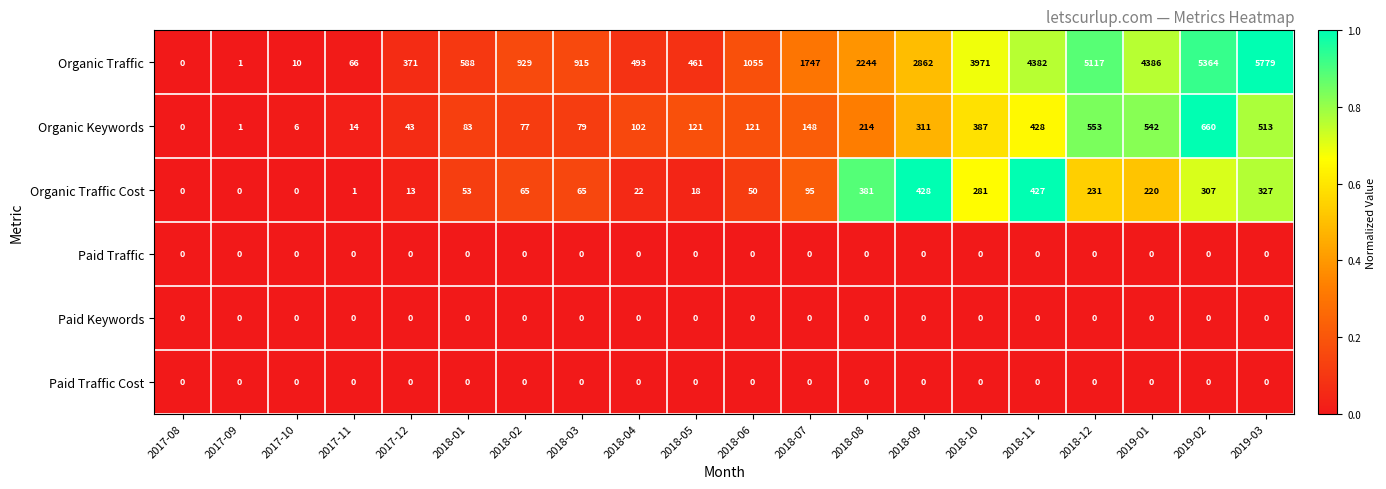

The value of Organic Keywords at 2017-11 is 14. True or false?

True